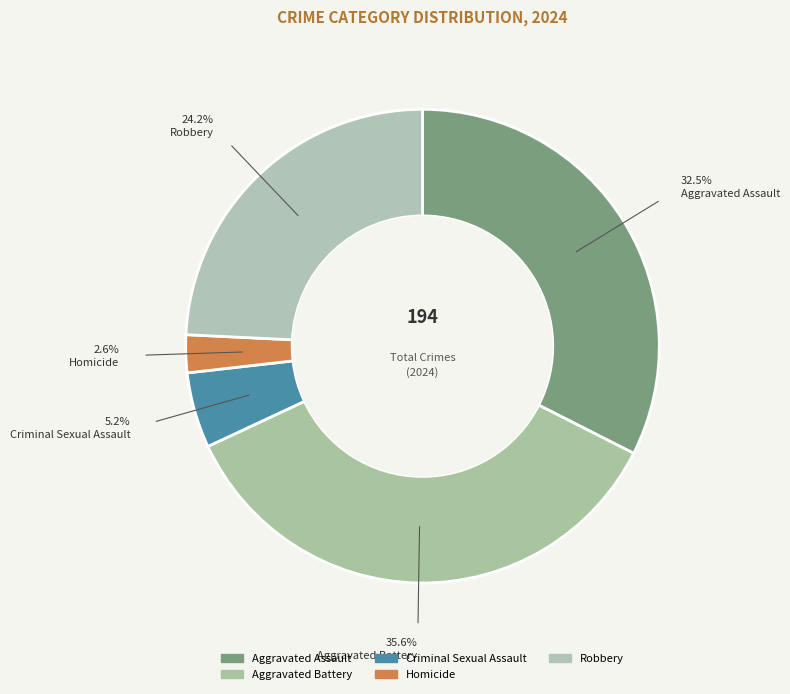

Approximately how many times larger is the value at Criminal Sexual Assault compared to Aggravated Battery?

0.1